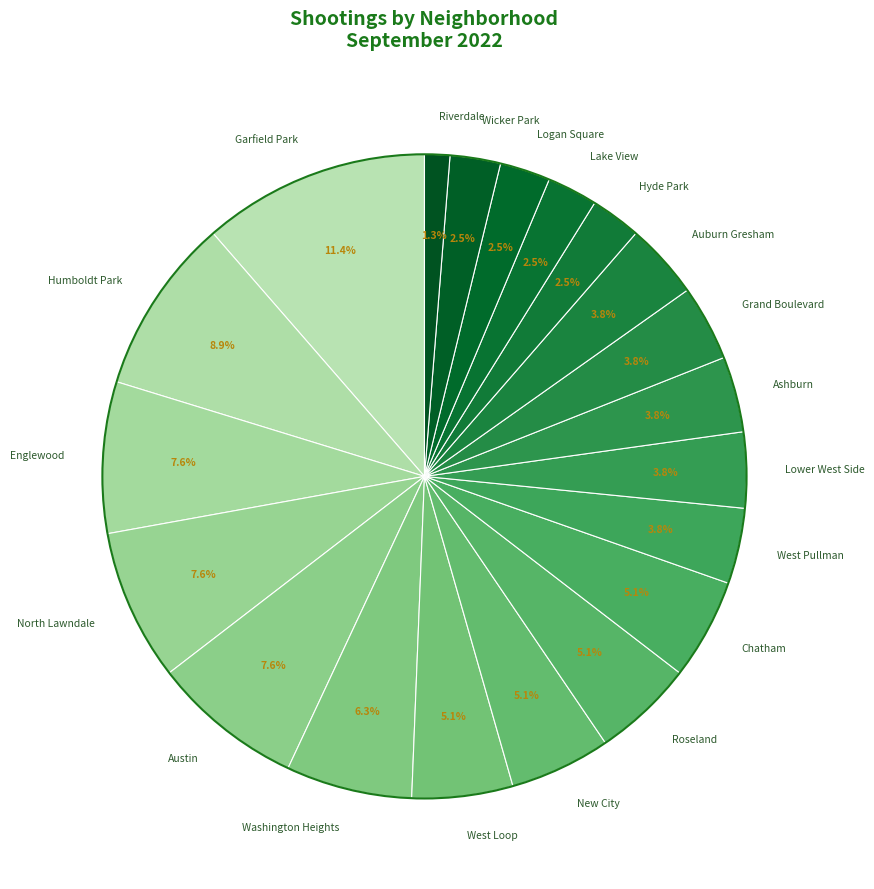

To the nearest percent, what percentage of the pie is North Lawndale?

8%